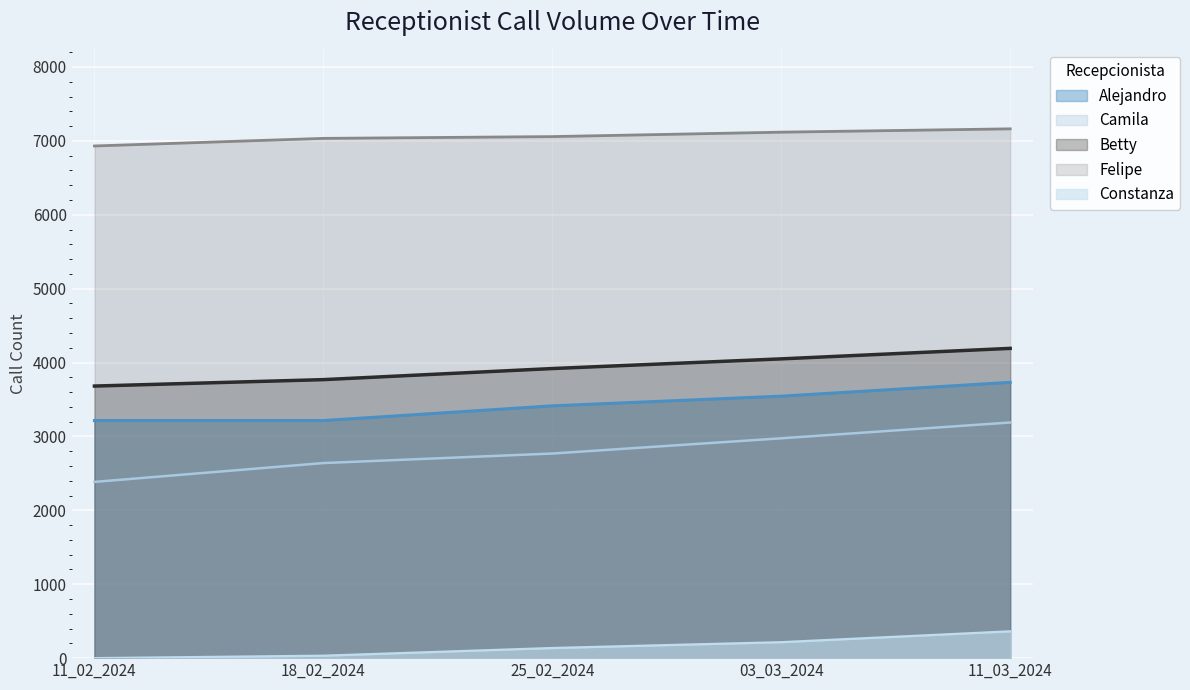

Rank the categories by Felipe value from lowest to highest.

11_02_2024, 18_02_2024, 25_02_2024, 03_03_2024, 11_03_2024